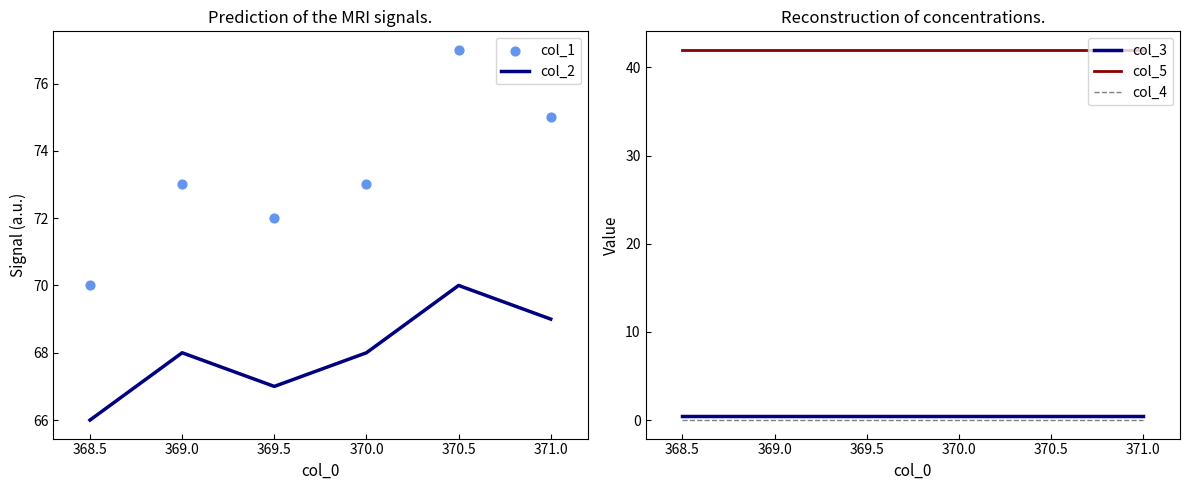

At how many categories does at least one series exceed 55?

6